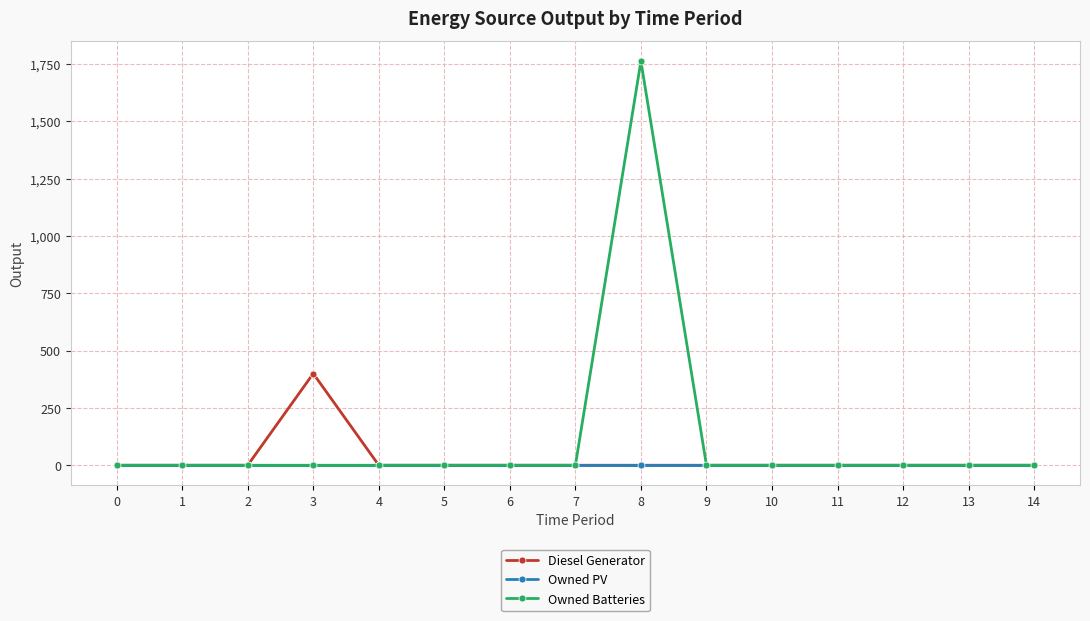

What is the difference between the Owned Batteries values at 8 and 7?

1762